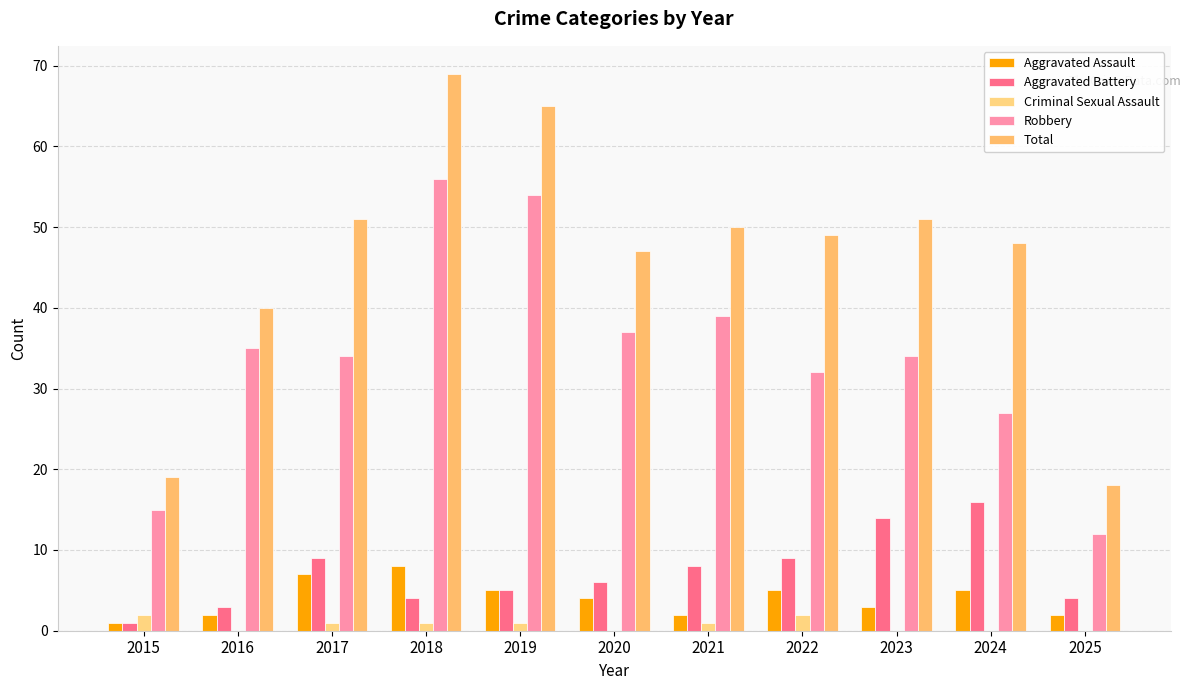

At how many categories does at least one series exceed 60?

2